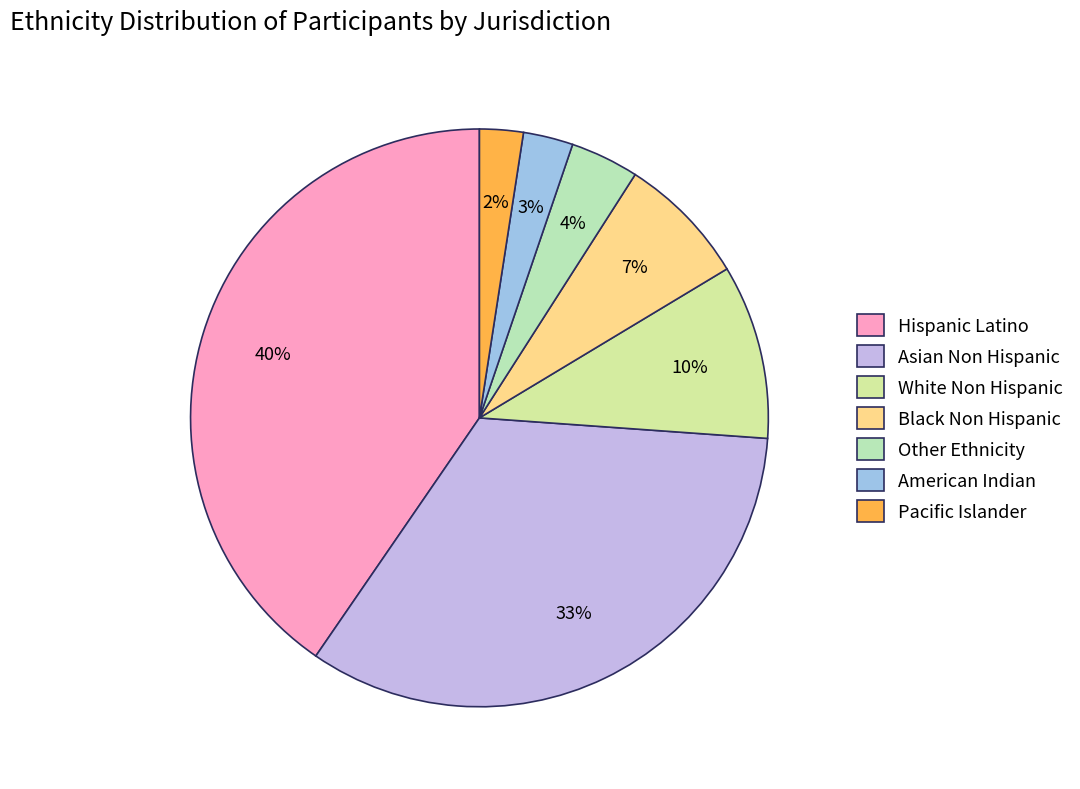

Is there a majority slice in this chart?

No